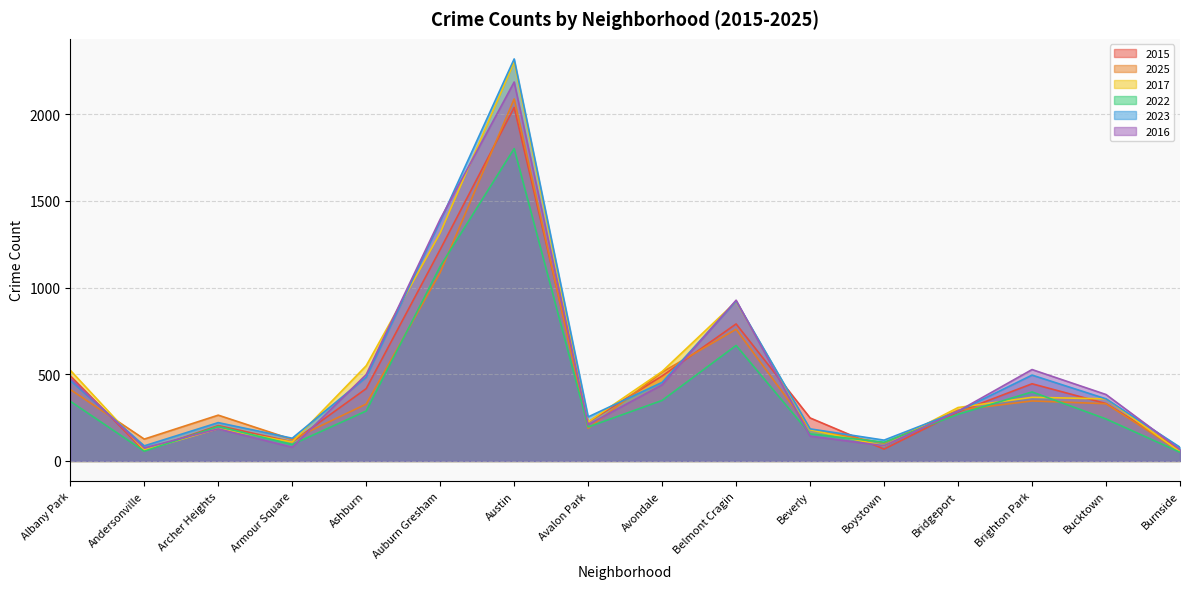

True or false: 2017 and 2016 intersect in this chart.

True